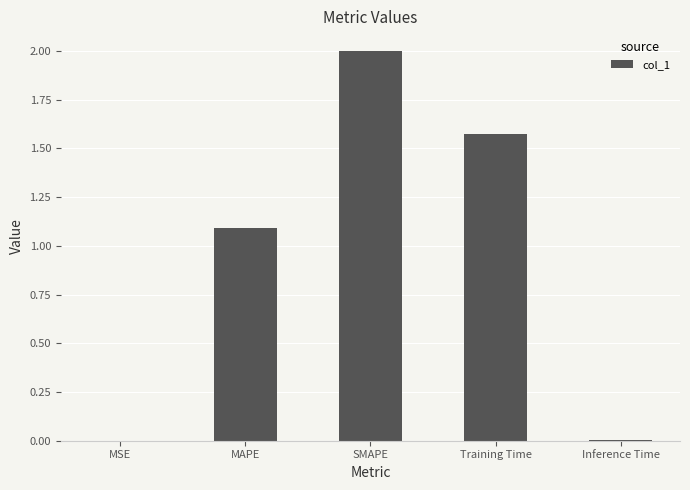

What is the difference between the values at SMAPE and MSE?

2.0